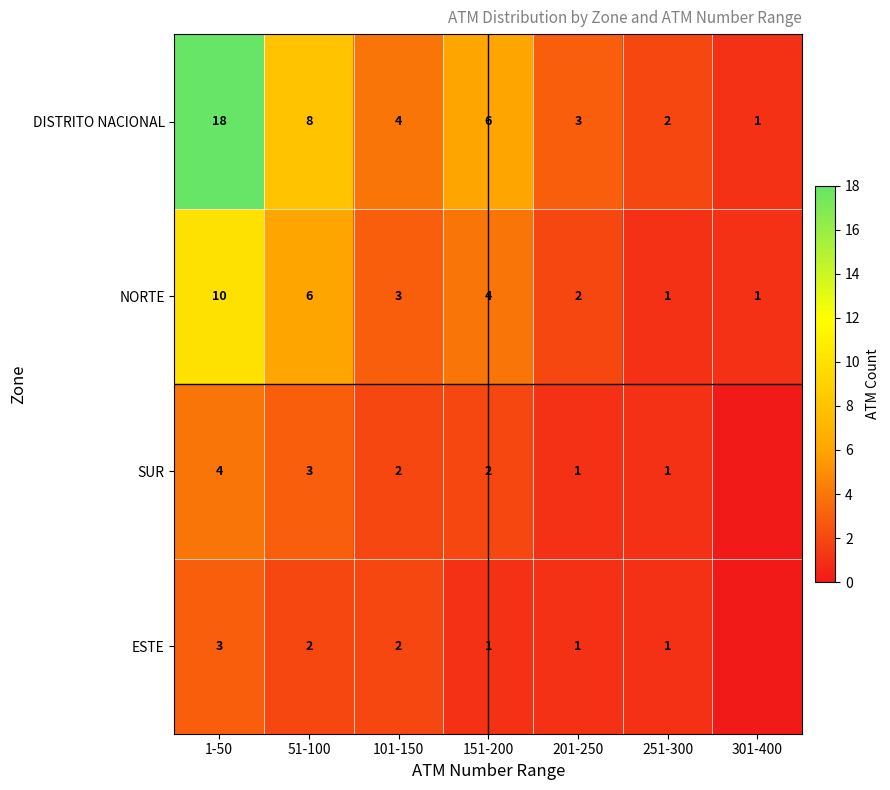

Is it true that ESTE equals 1 at 1-50?

False